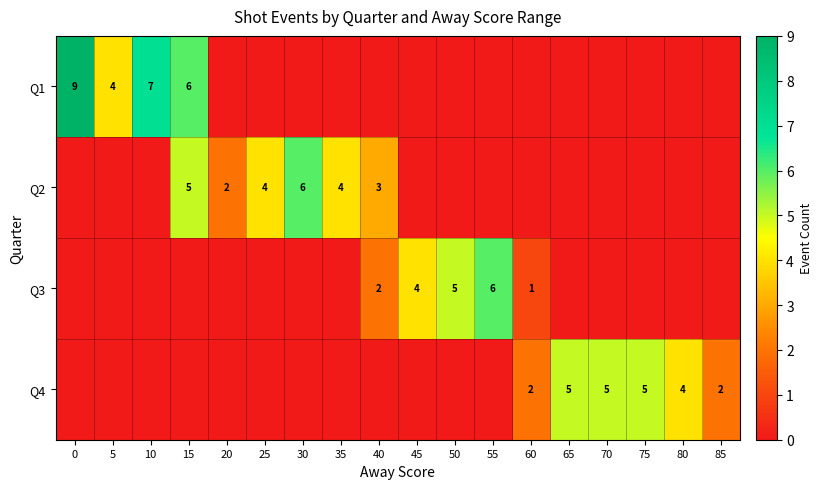

The value of Q4 at 80 is 4. True or false?

True